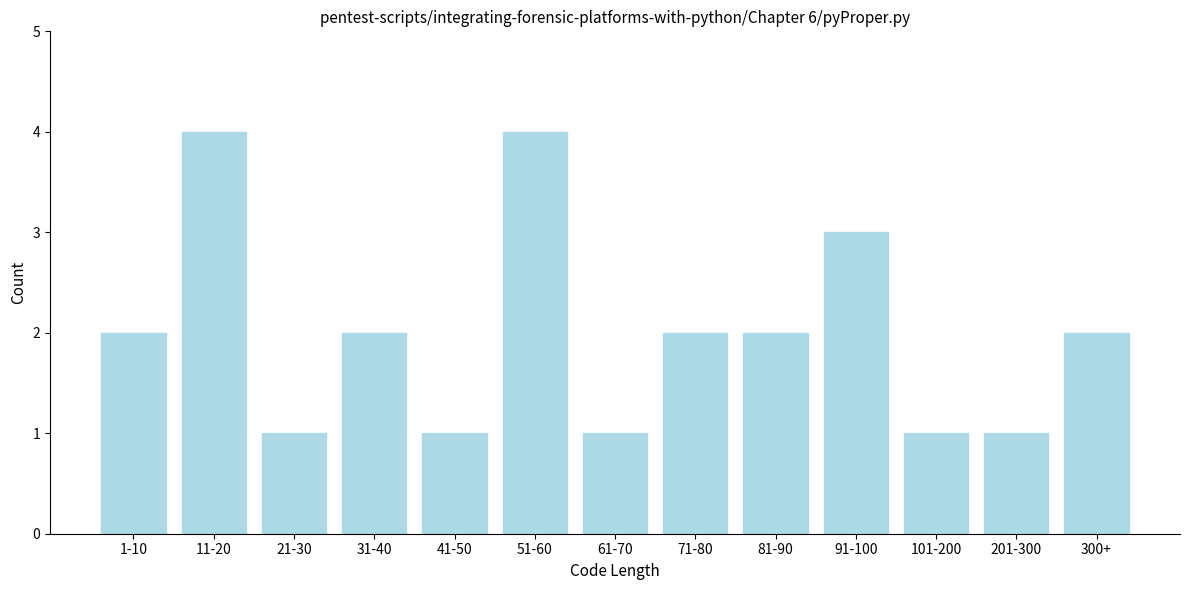

Reading left to right, list all the values displayed in this chart.

1-10=2	11-20=4	21-30=1	31-40=2	41-50=1	51-60=4	61-70=1	71-80=2	81-90=2	91-100=3	101-200=1	201-300=1	300+=2